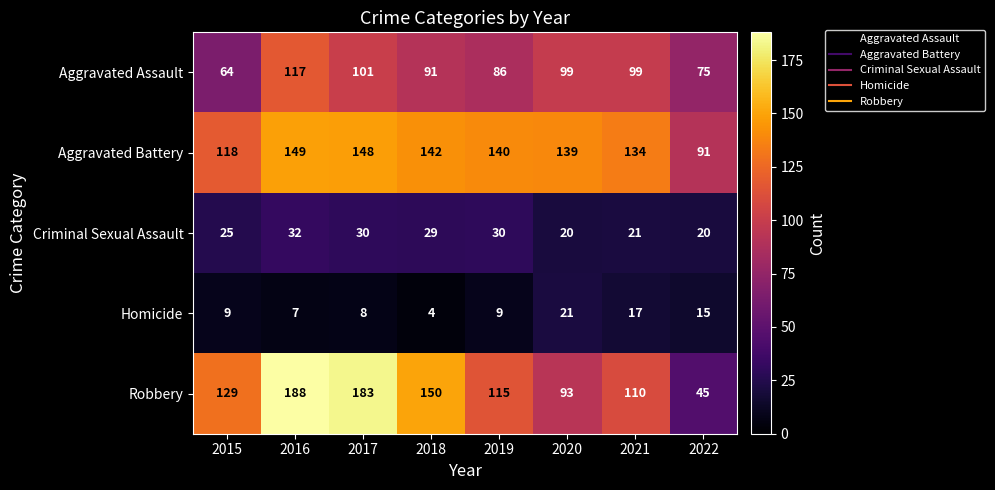

True or false: Aggravated Battery has a value of 97 at 2018.

False